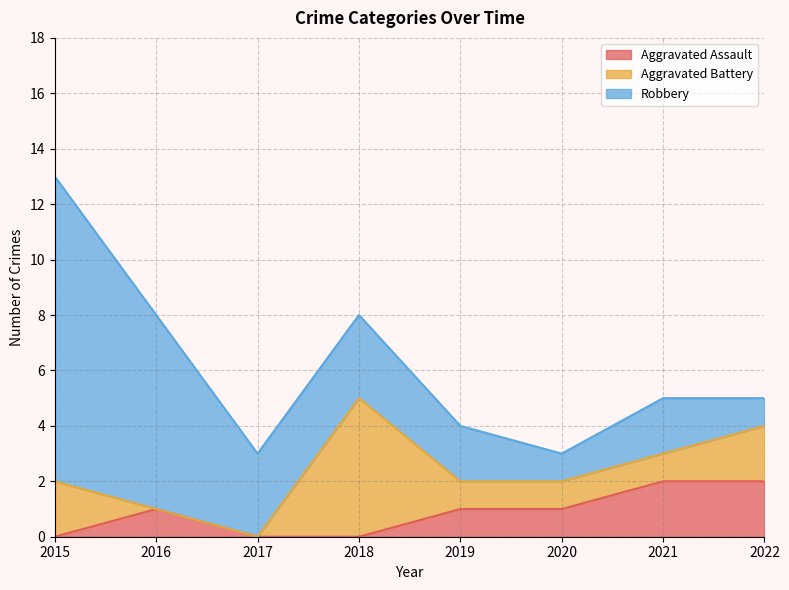

Reading left to right, extract all data points from this chart.

Aggravated Assault: 2015=0	2016=1	2017=0	2018=0	2019=1	2020=1	2021=2	2022=2
Aggravated Battery: 2015=2	2016=0	2017=0	2018=5	2019=1	2020=1	2021=1	2022=2
Robbery: 2015=11	2016=7	2017=3	2018=3	2019=2	2020=1	2021=2	2022=1